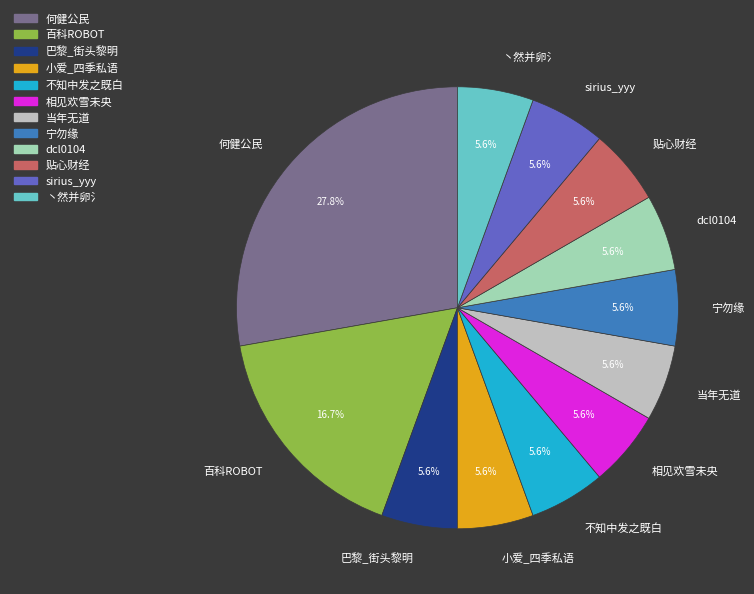

What is the ratio of the value at dcl0104 to the value at 百科ROBOT?

0.3